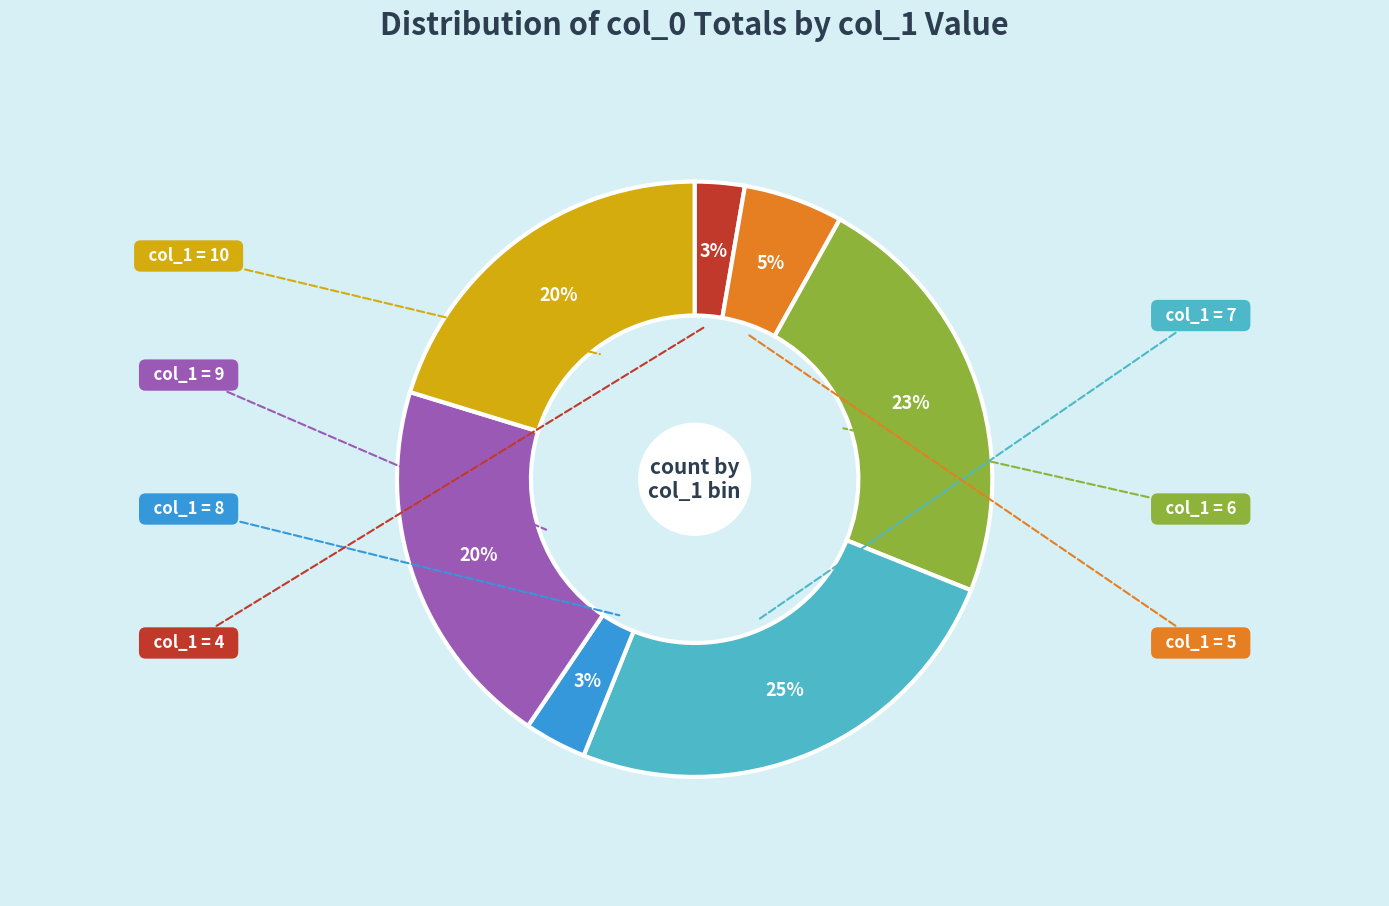

Does any single category account for the majority?

No